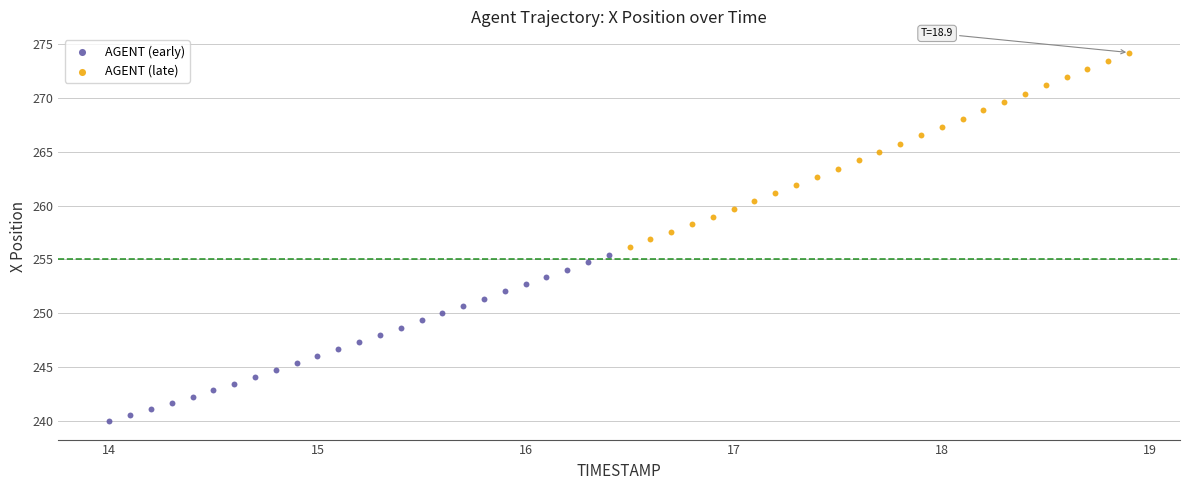

Which series contains the highest Y value?

AGENT (late)